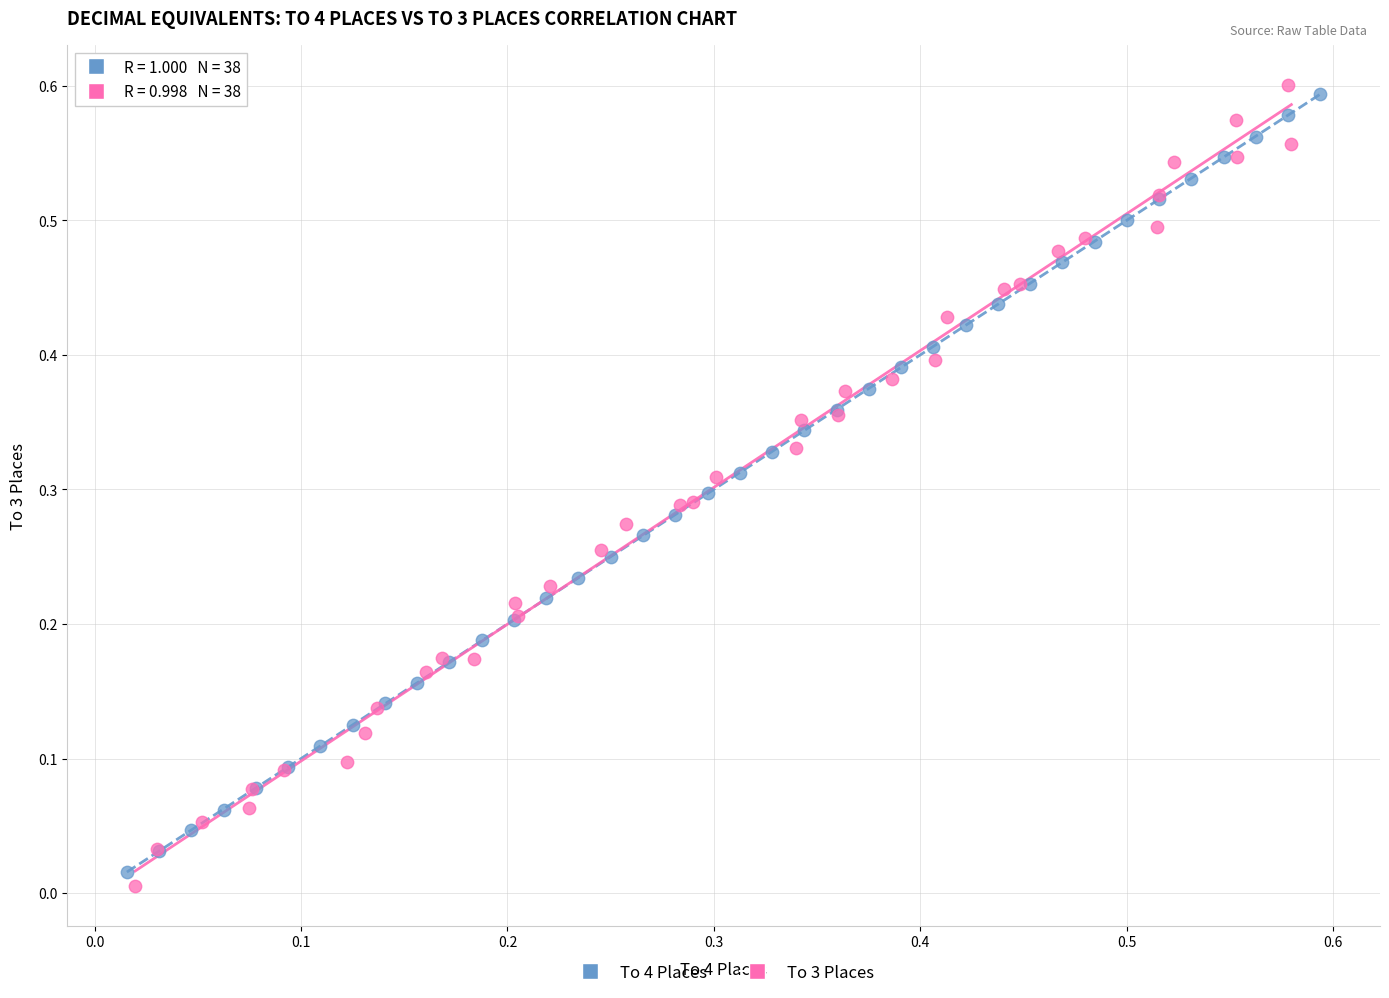

Which series contains the highest Y value?

To 3 Places